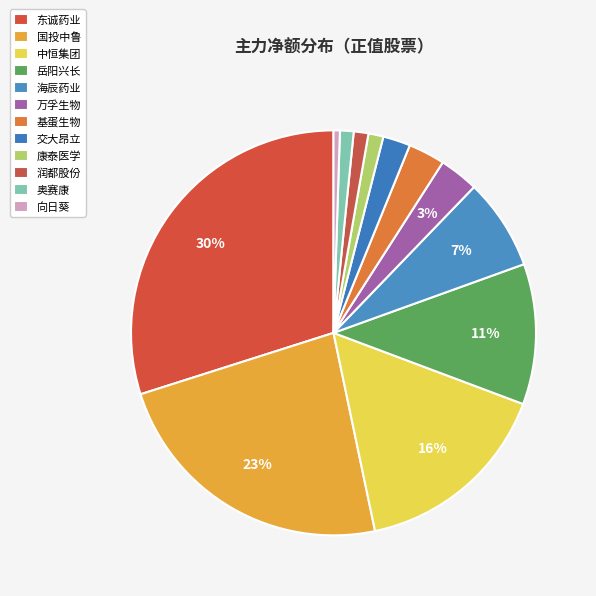

Which slice is the largest?

东诚药业